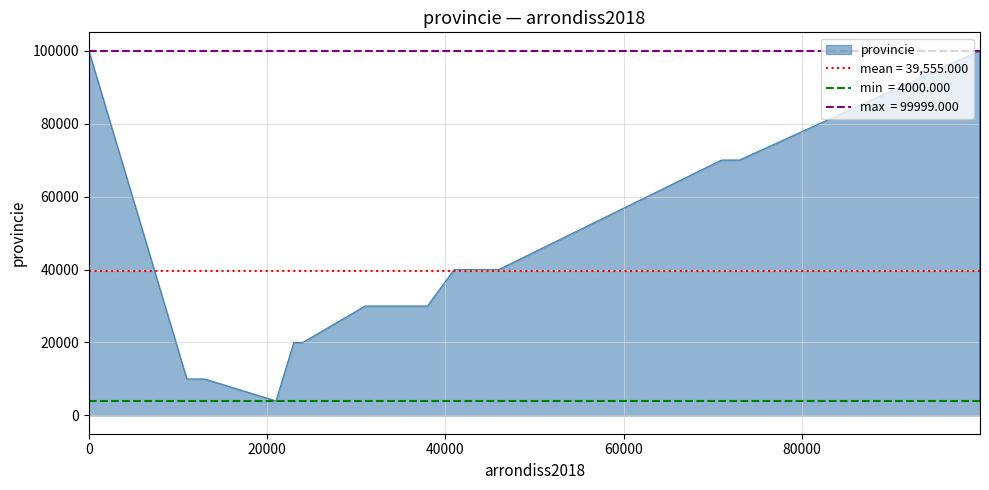

At which category does the chart reach its minimum across all series?

21000